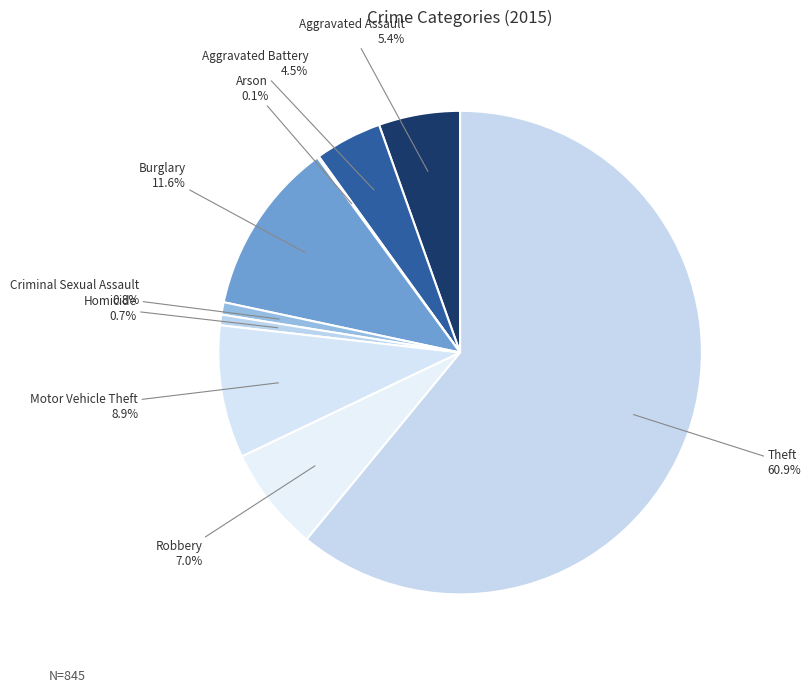

How much of the chart is everything except Homicide?

99.3%